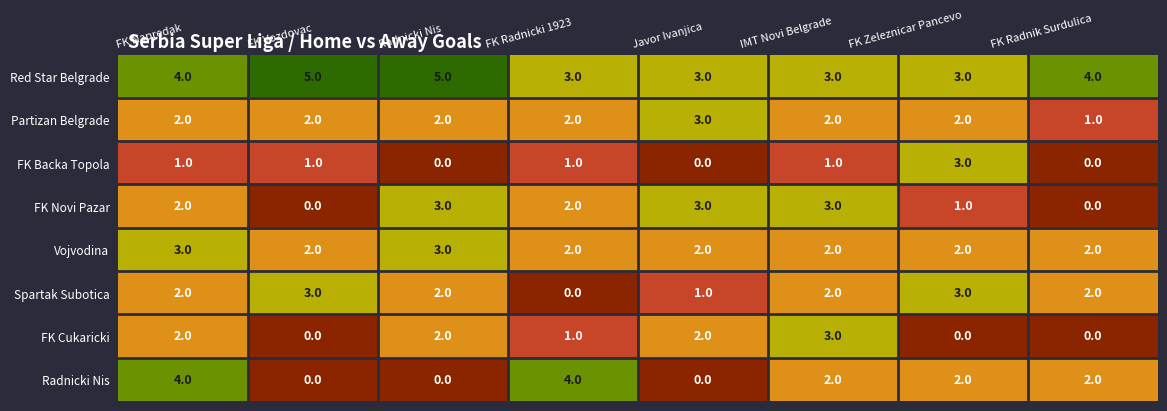

The value of Red Star Belgrade at Radnicki Nis is 7. True or false?

False